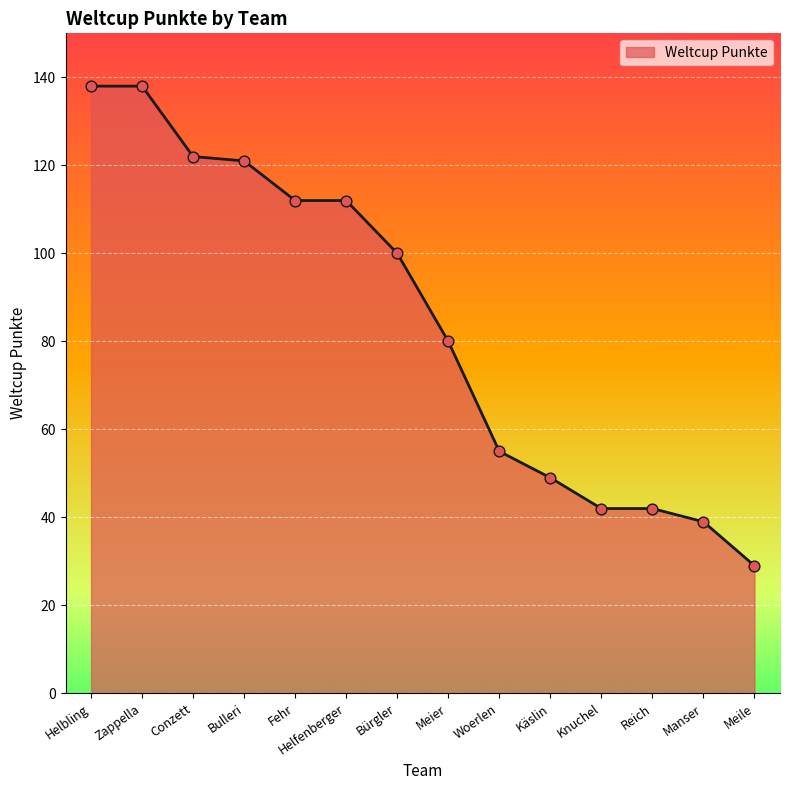

Approximately how many times larger is the value at Bürgler compared to Bulleri?

0.8